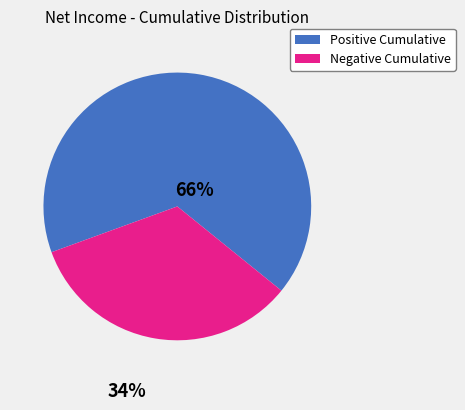

Is there any slice that represents more than half of the pie?

Yes